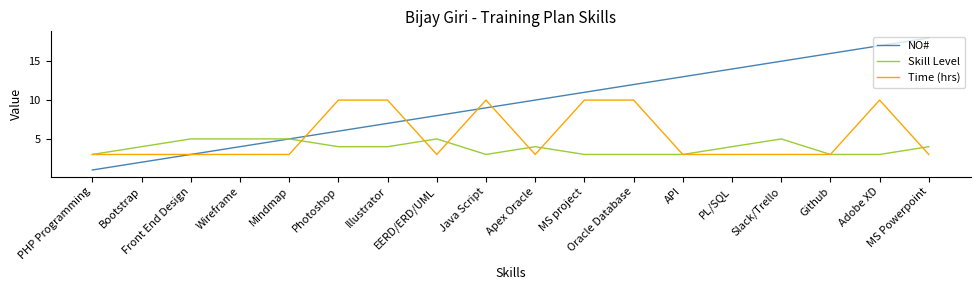

True or false: Skill Level has more than 2 interior local peaks.

True